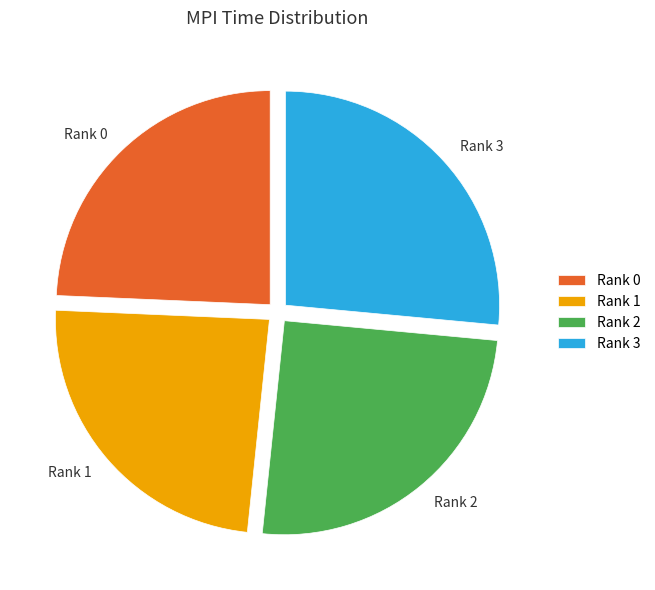

Is it true that Rank 2 is 38% of the pie?

False